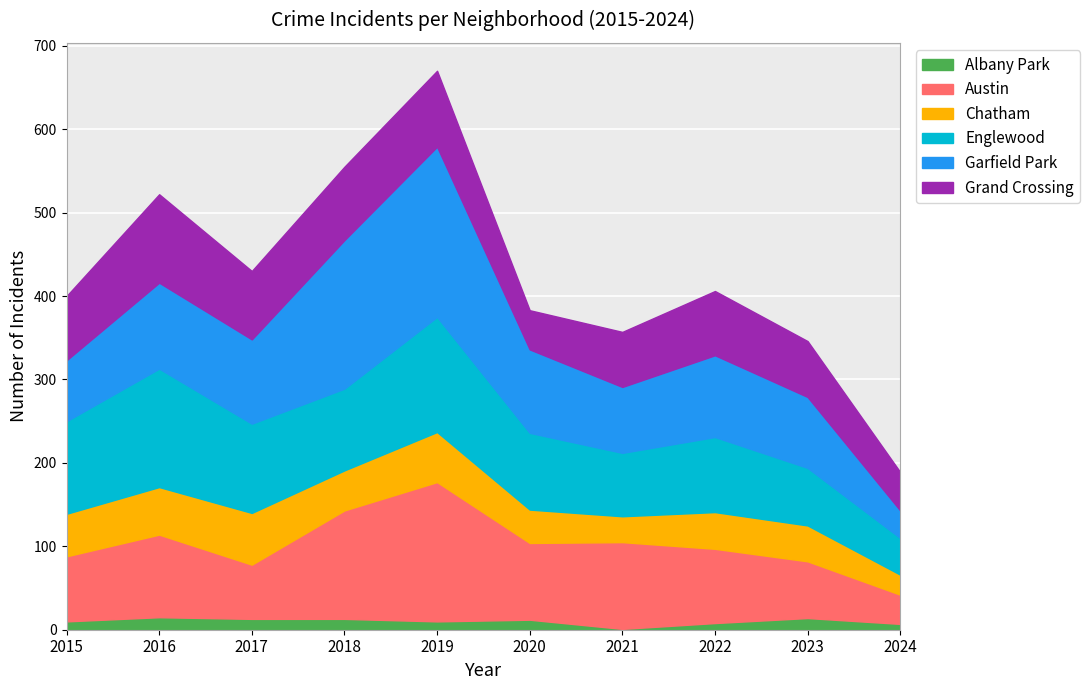

What is the value of the Albany Park point at the 3rd from the left?

13